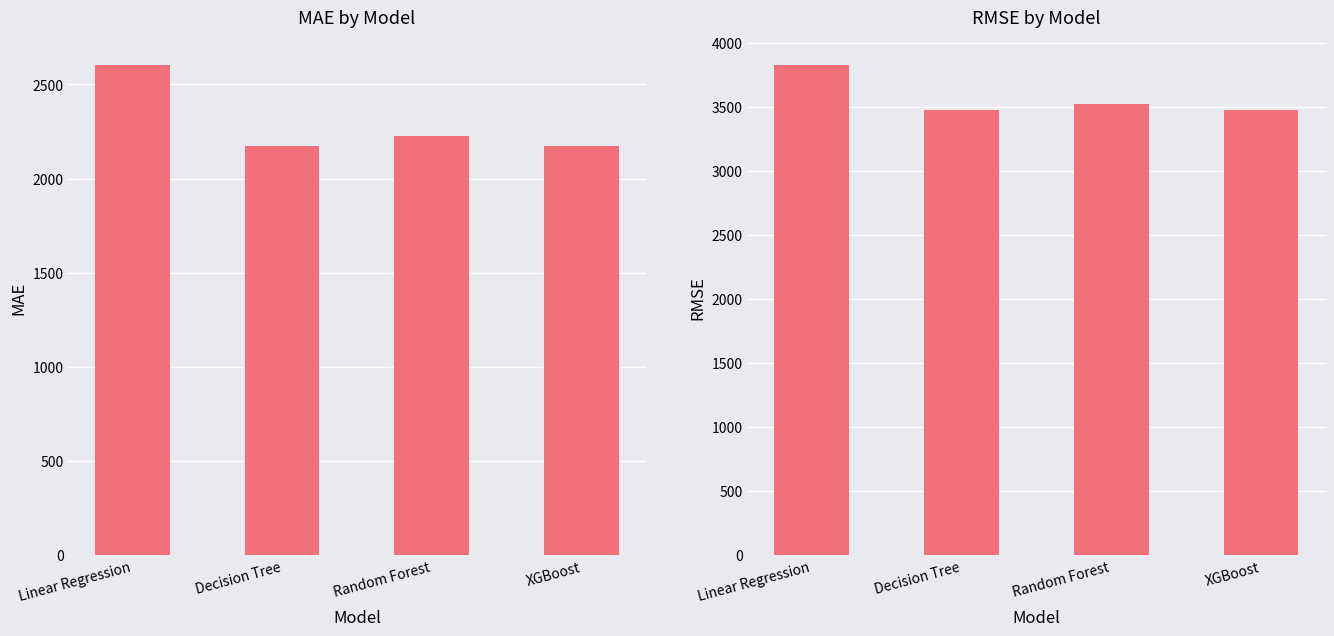

What is the minimum value for RMSE?

3473.7